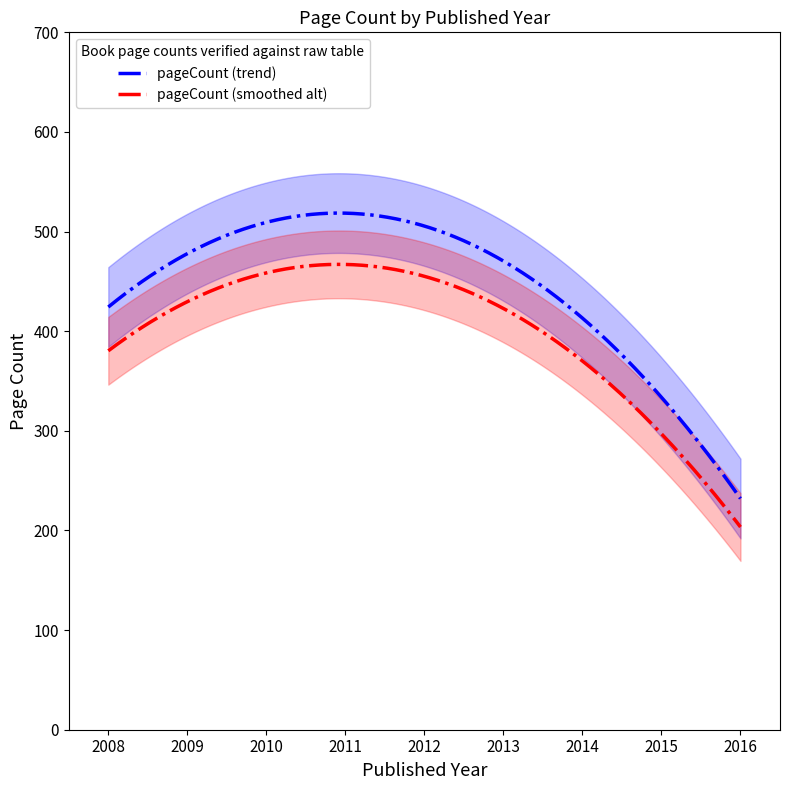

How many values are below 430?

2